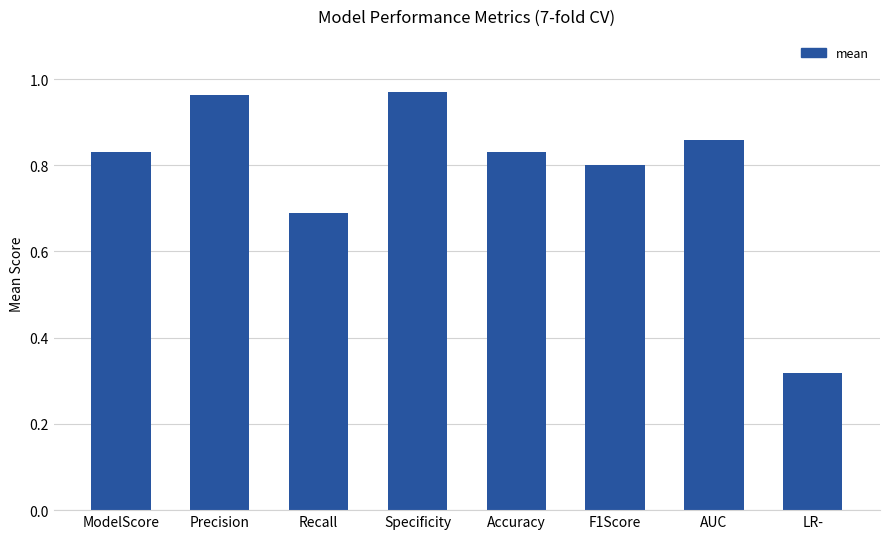

How many bars are there in total?

8